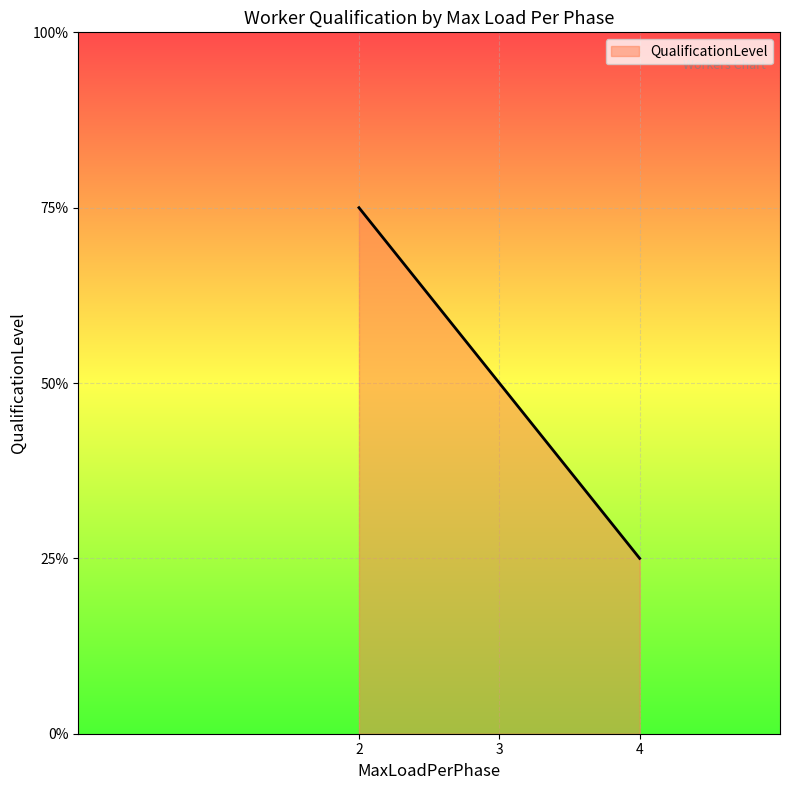

Which label corresponds to the smallest value in the chart?

4